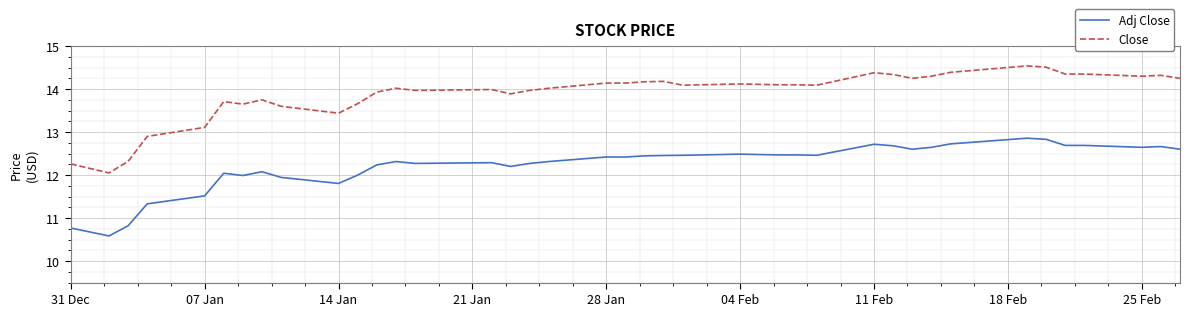

What is the difference between the maximum and minimum values in the Adj Close series?

2.3